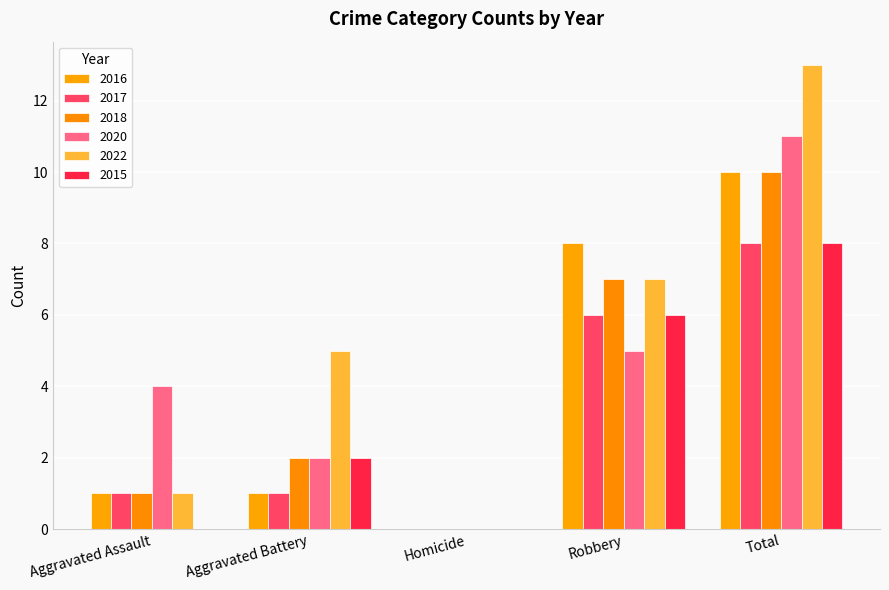

Which label corresponds to the largest value in the chart?

Total